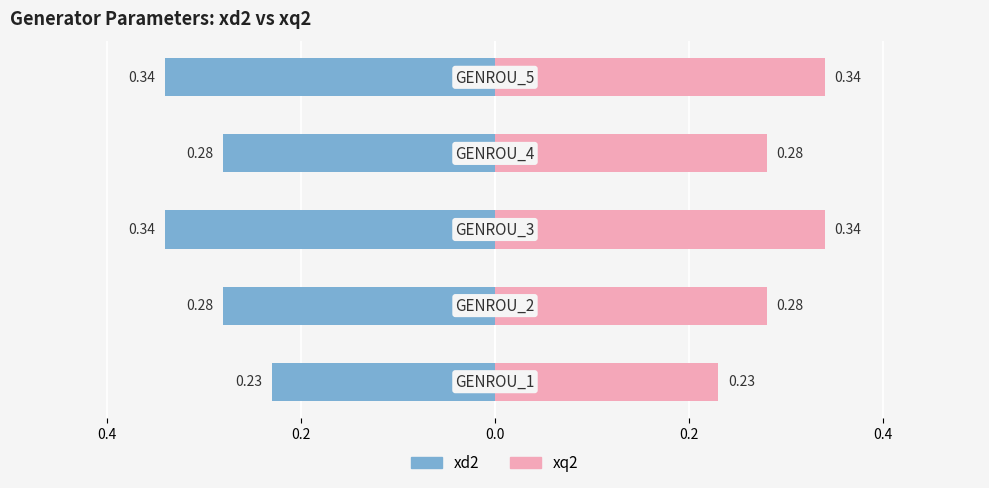

What is the value of the xq2 bar at the 5th from the left?

0.3